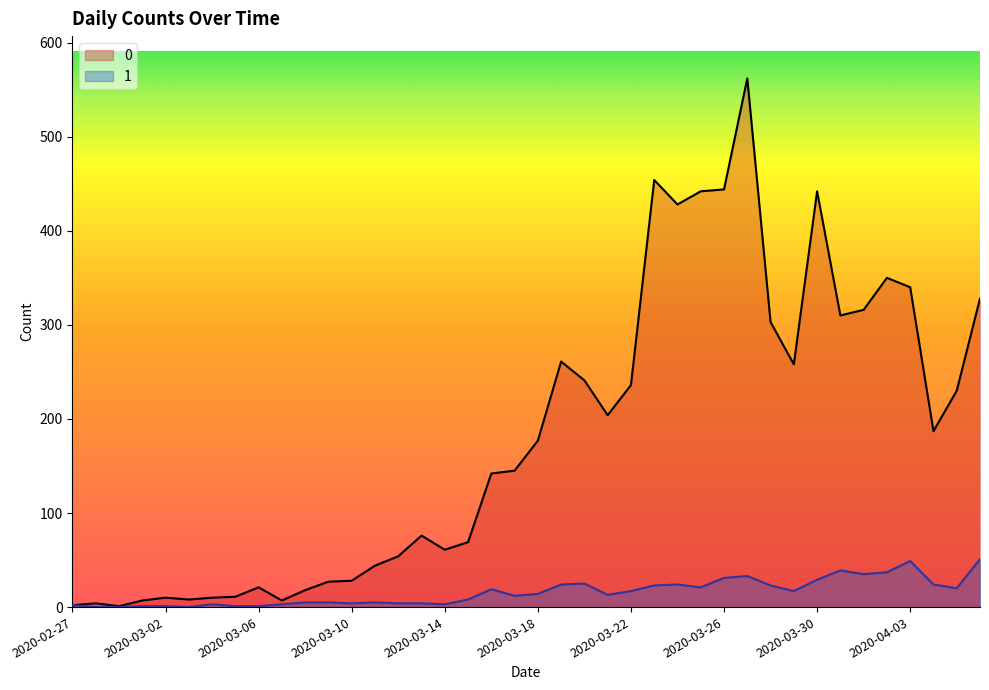

True or false: 1 has a value of 3 at 2020-03-04.

True